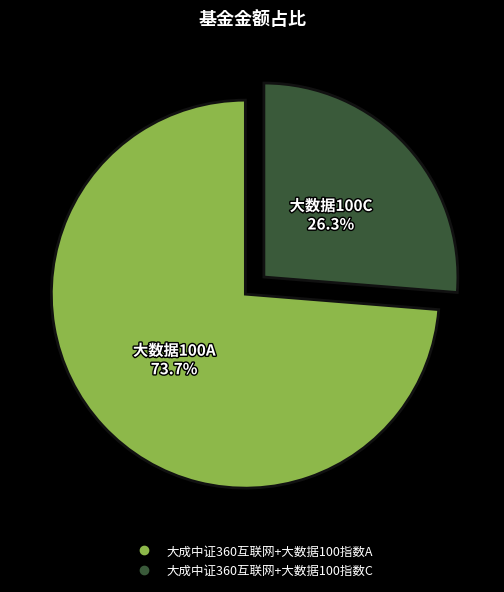

To the nearest percent, what percentage of the pie is 大成中证360互联网+大数据100指数A?

74%